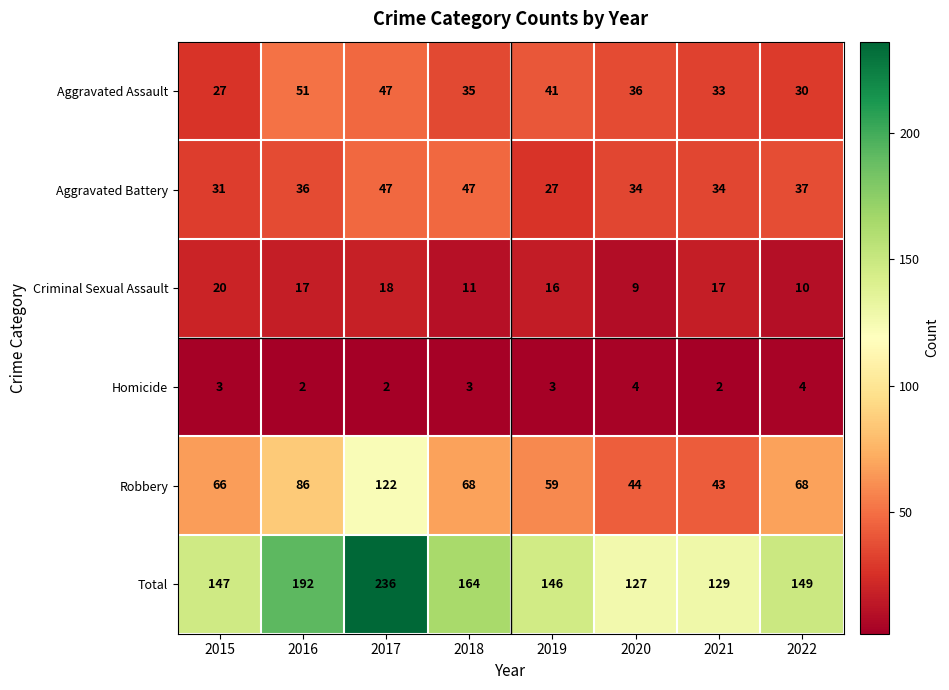

How many data points does each series have?

8